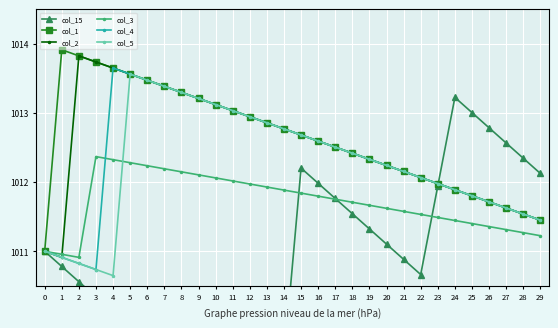

What is the sum of the col_2 values at 3 and 27?

2025.4